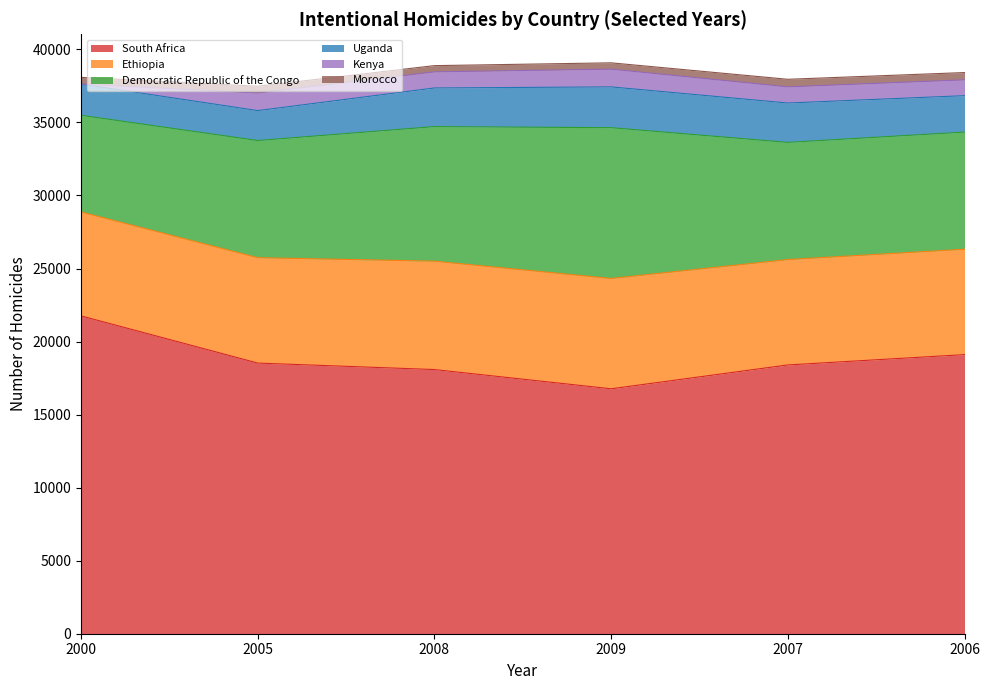

At which label does Kenya first exceed 1106?

2005